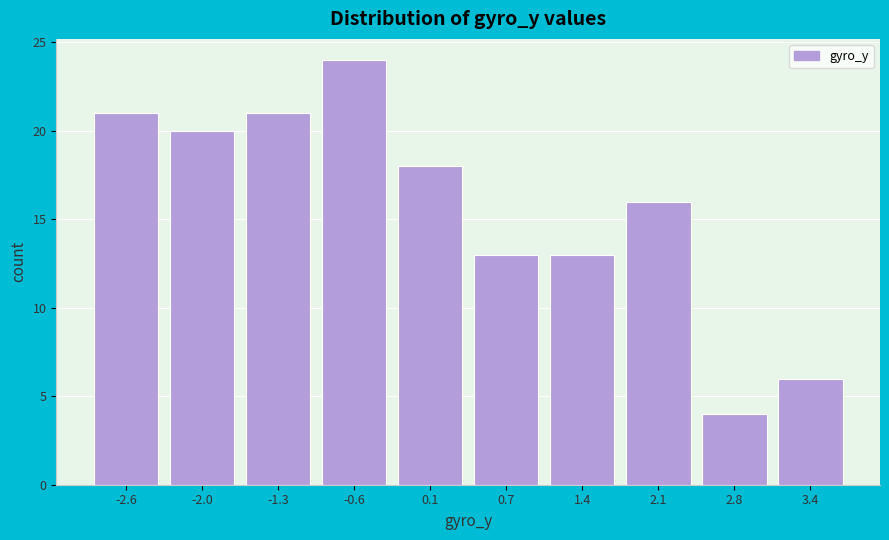

Reading left to right, extract all data points from this chart.

-2.6=21	-2.0=20	-1.3=21	-0.6=24	0.1=18	0.7=13	1.4=13	2.1=16	2.8=4	3.4=6